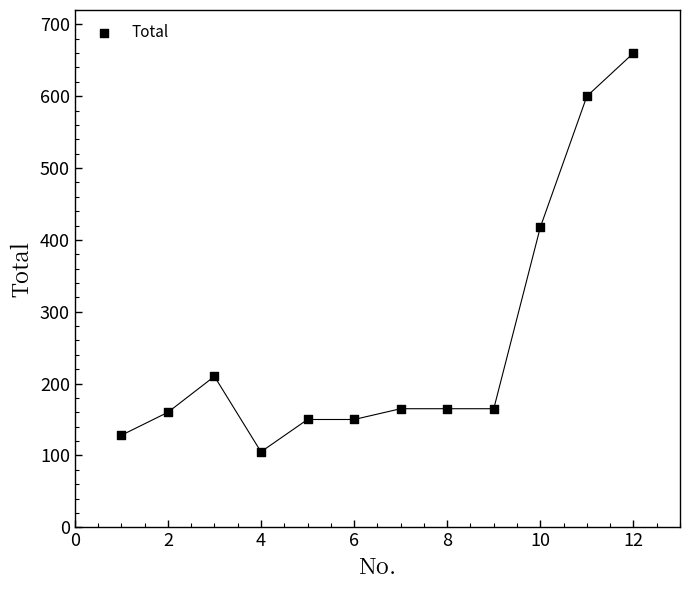

What Y value in the scatter plot is closest to 382?

417.6